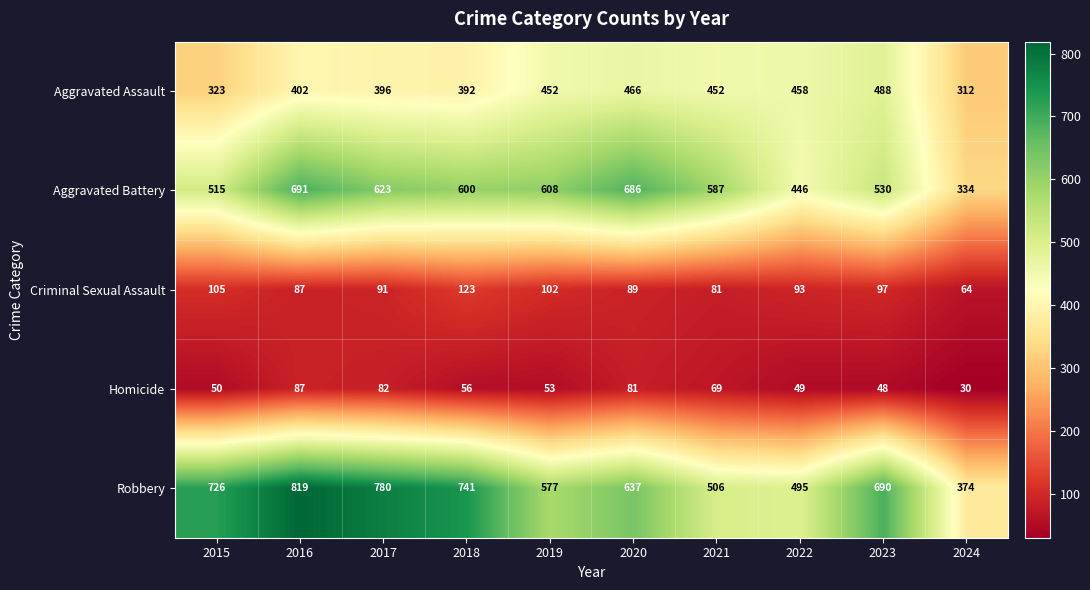

The Homicide series shows 48 at 2023. True or false?

True